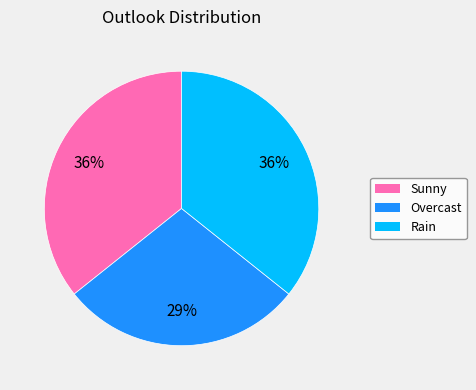

Count the number of slices in the pie.

3